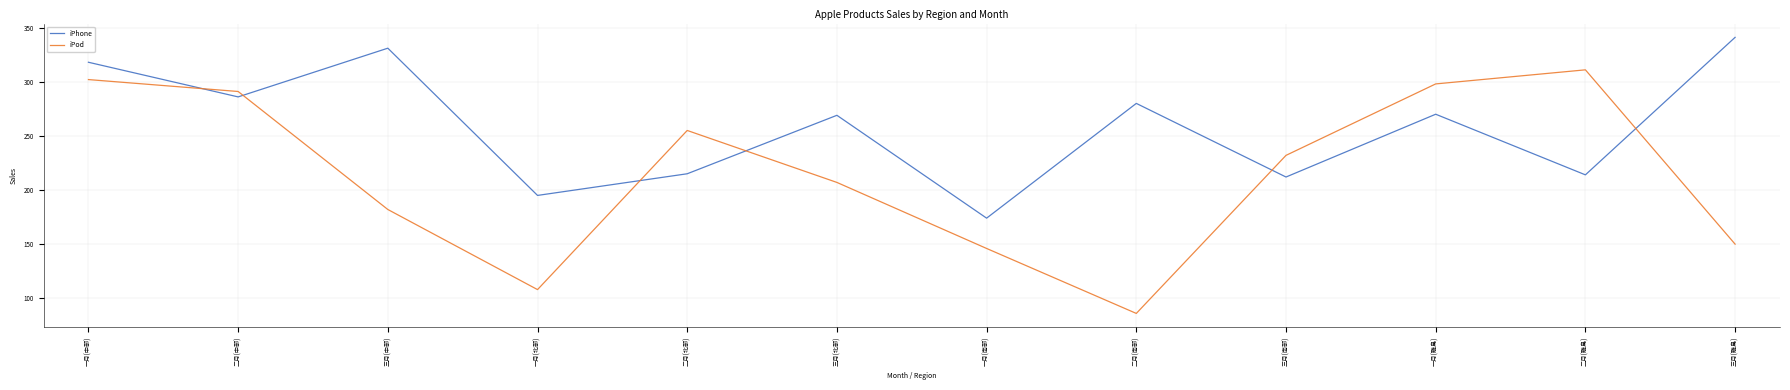

What is the difference between the highest and lowest values at 三月(北部)?

62